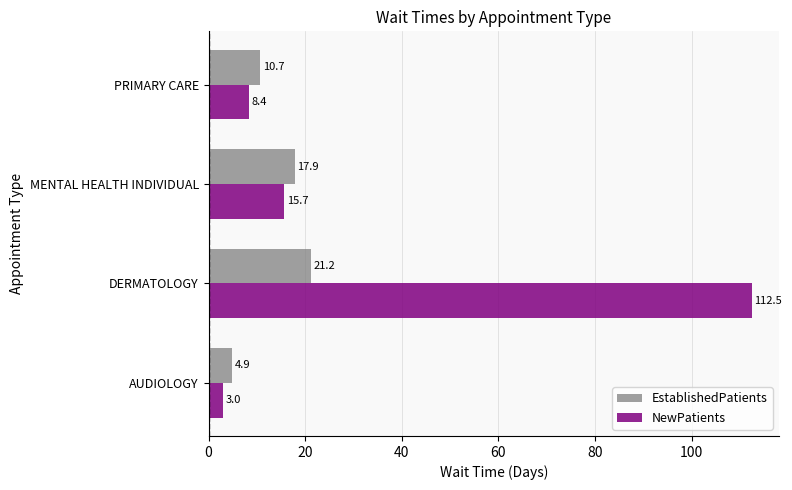

What is the difference between the highest and lowest values at PRIMARY CARE?

2.3